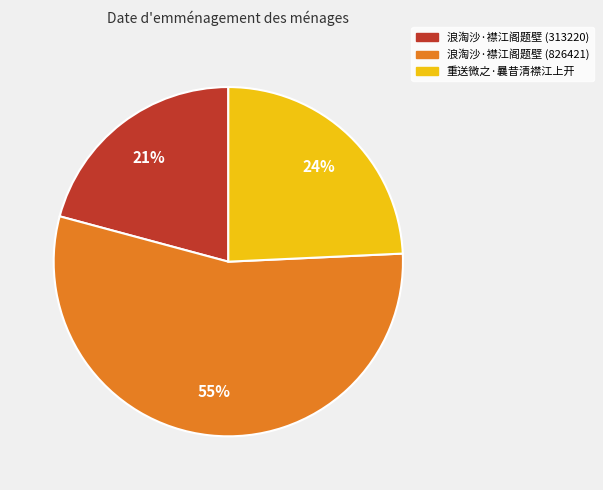

Is the sum of 重送微之·曩昔清襟江上开 and 浪淘沙·襟江阁题壁 (313220) greater than half?

No